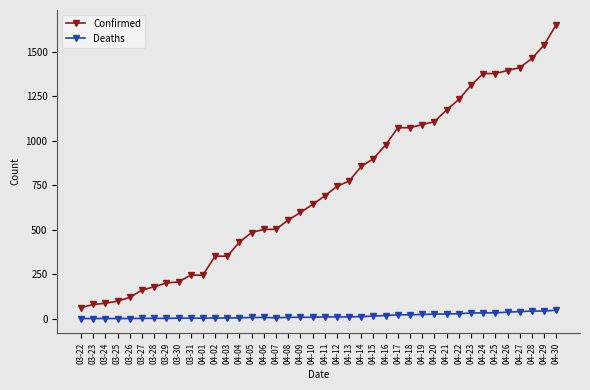

True or false: Deaths and Confirmed cross at least once.

False